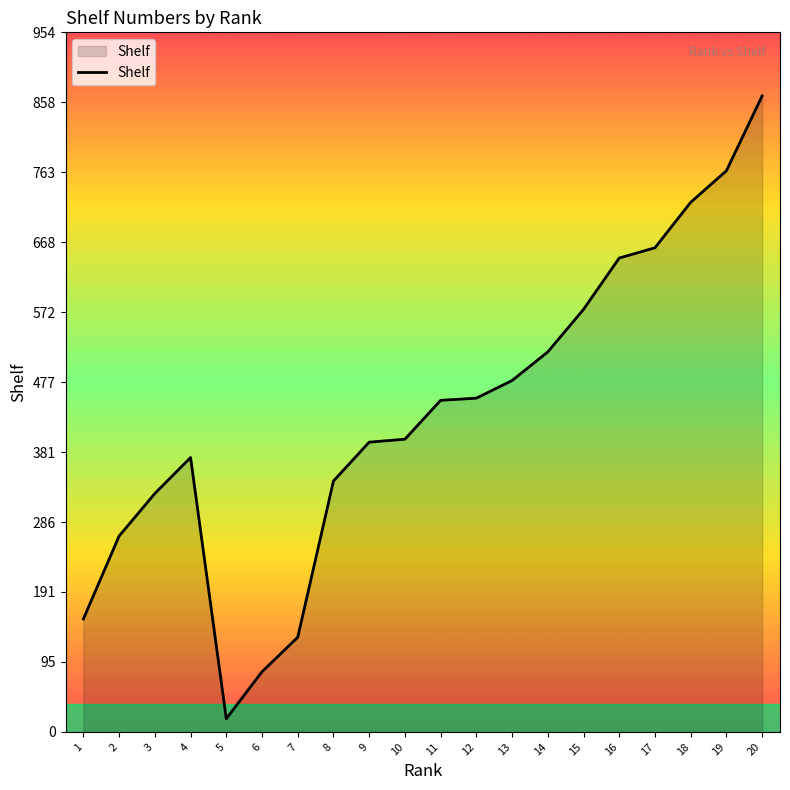

Which label corresponds to the largest value in the chart?

20